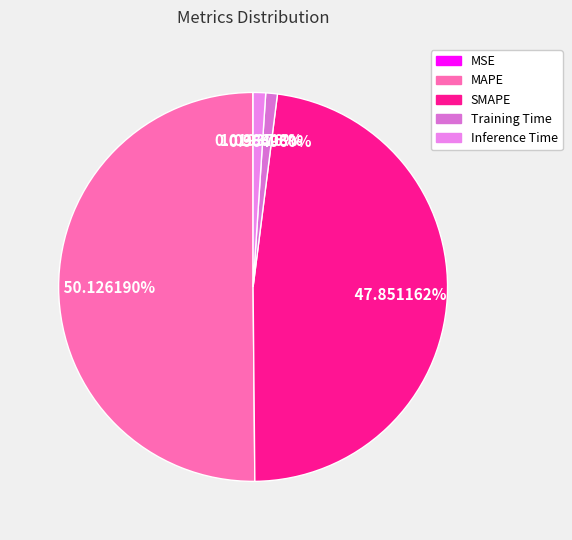

Combined, what portion of the pie is Inference Time and SMAPE?

48.9%